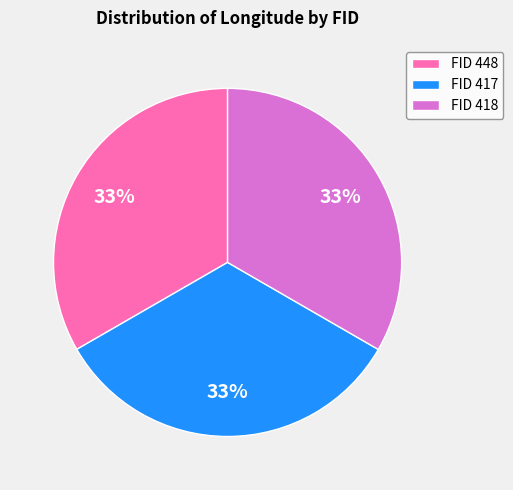

Is it true that FID 417 is 33% of the pie?

True